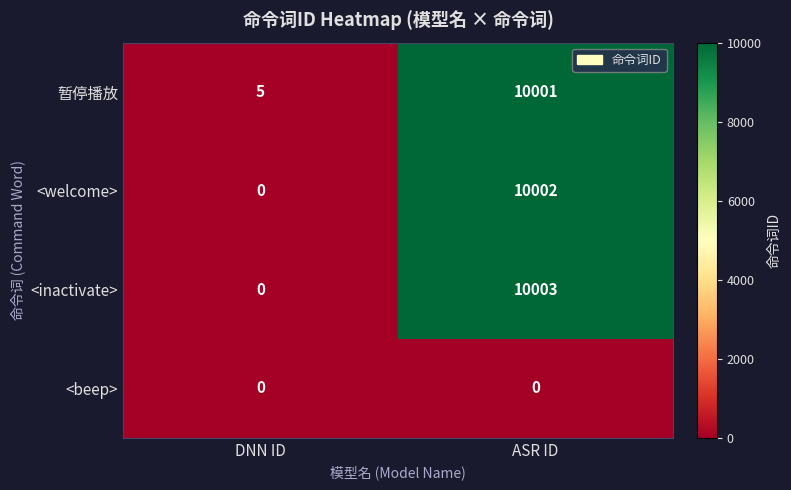

Reading right to left, transcribe all the data shown in this chart.

暂停播放: 10001	5
<welcome>: 10002	0
<inactivate>: 10003	0
<beep>: 0	0